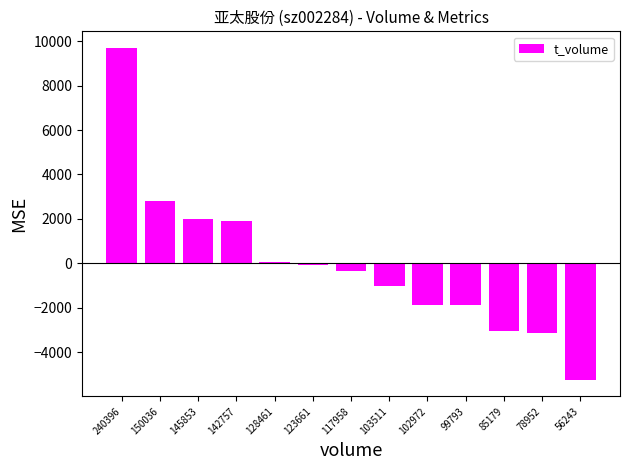

What is the maximum value shown in the chart?

9690.8